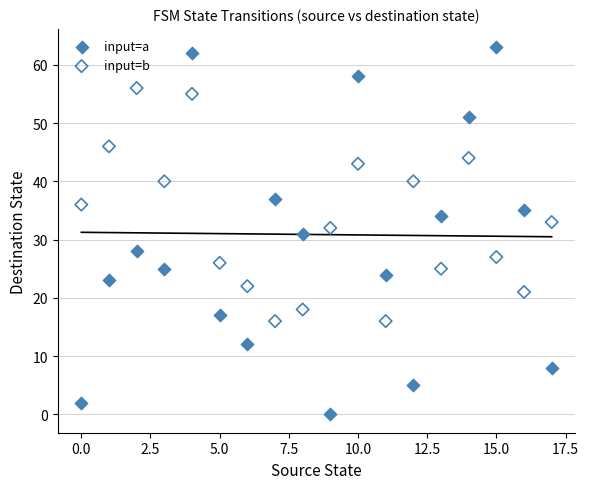

Across all data points, what is the range of Y values (max minus min)?

63